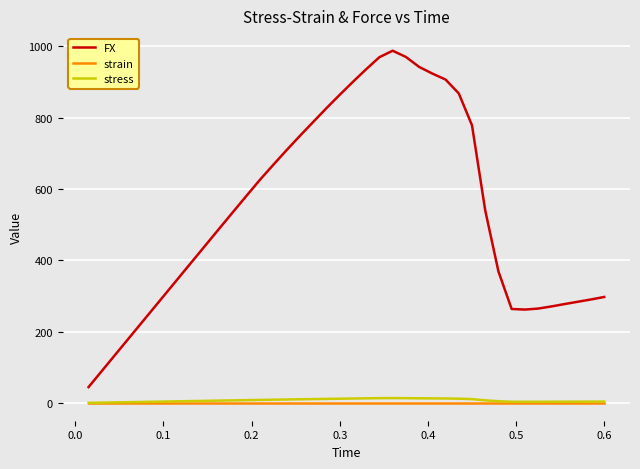

Which series has the largest total across all categories?

FX